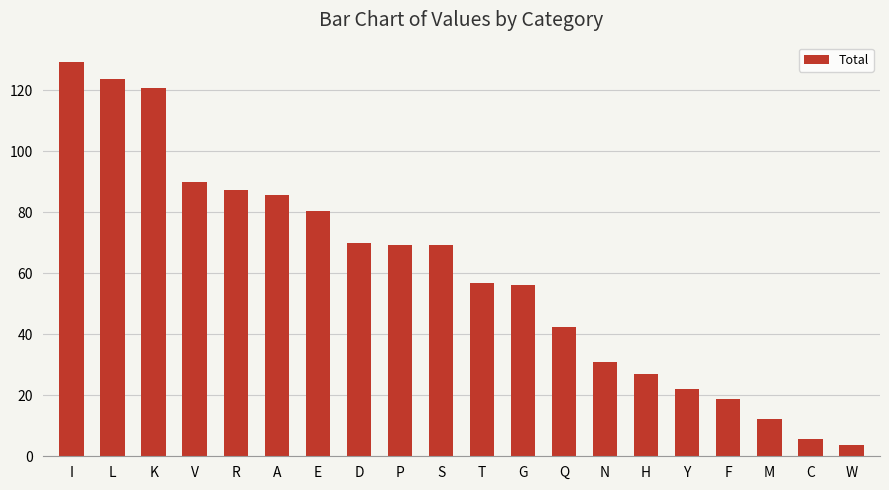

What is the label of the 4th bar from the left?

V